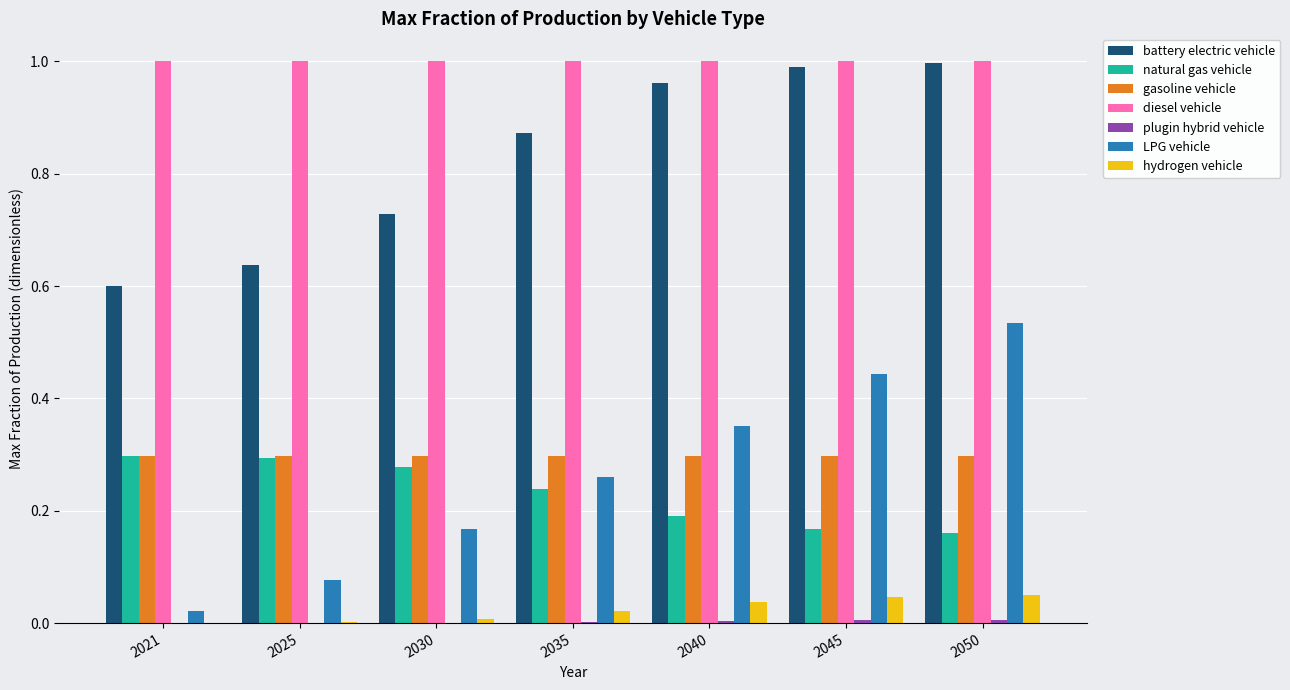

What is the sum of all LPG vehicle values?

1.9